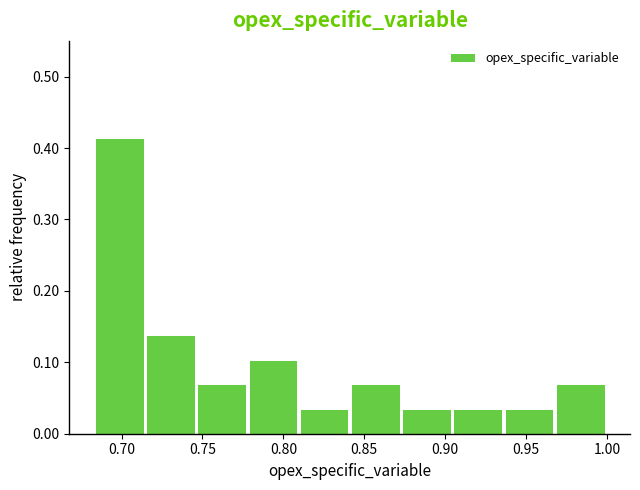

What is the height of the bar covering 0.935 to 0.970 on the x-axis? Neither the bar edges nor the heights are printed on the chart, so give them approximately, as read against the axes.

0.03